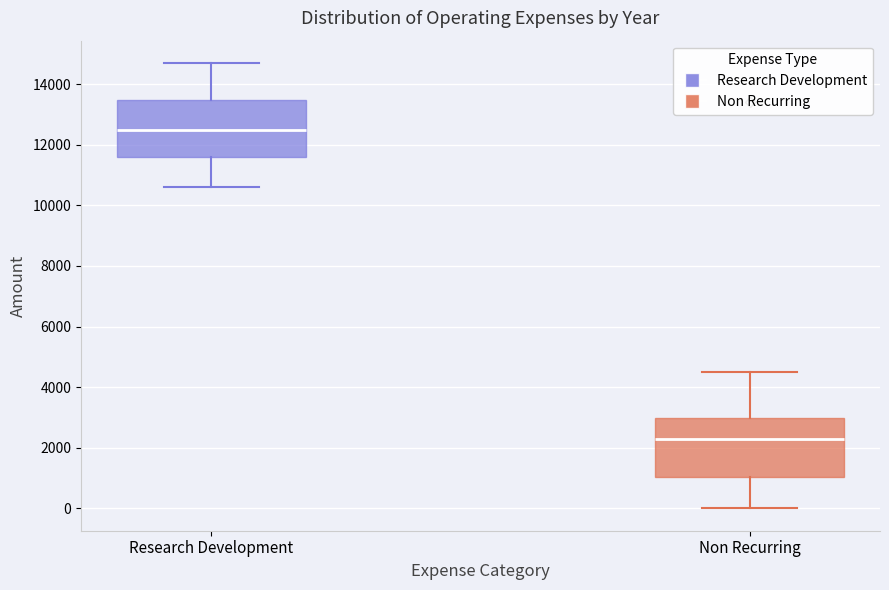

Reading left to right, transcribe this box plot: for each box, give where its median line is, the range the box spans, and where its two whiskers end, as read against the y-axis. The values are not printed on the chart, so give them approximately, as read against the axis.

Research Development: median 12600, box 11600 to 13400, whiskers 10600 to 14800
Non Recurring: median 2400, box 1000 to 3000, whiskers 0 to 4600